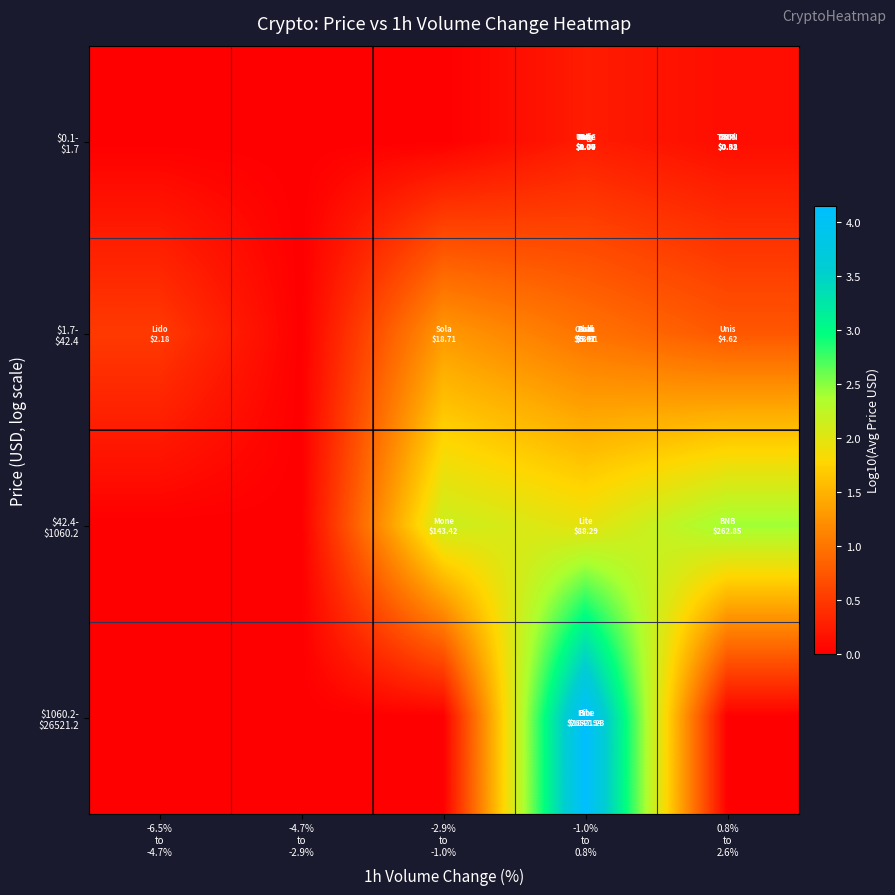

What is the spread (max minus min) of values at 0.8%
to
2.6%?

2.4